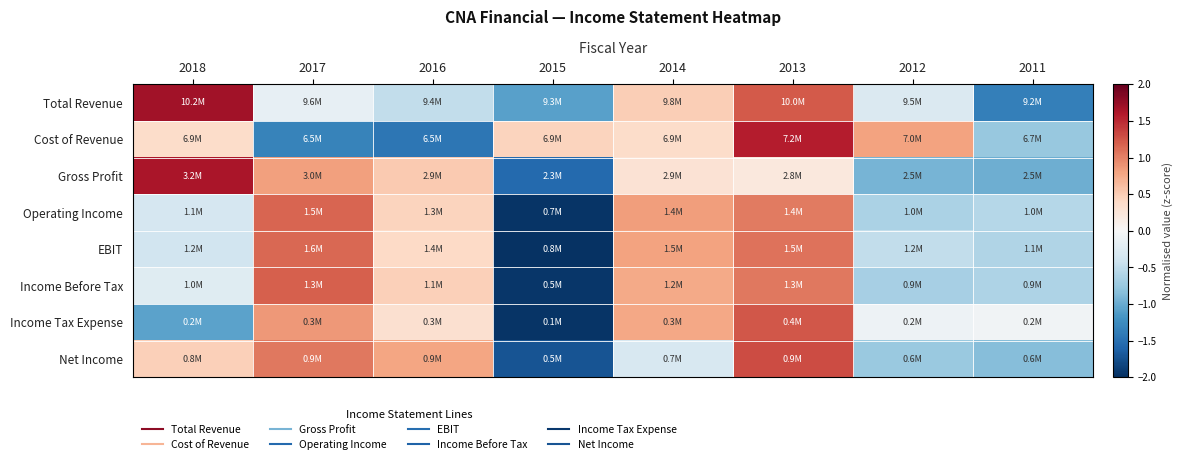

At how many categories does at least one series exceed 0?

7